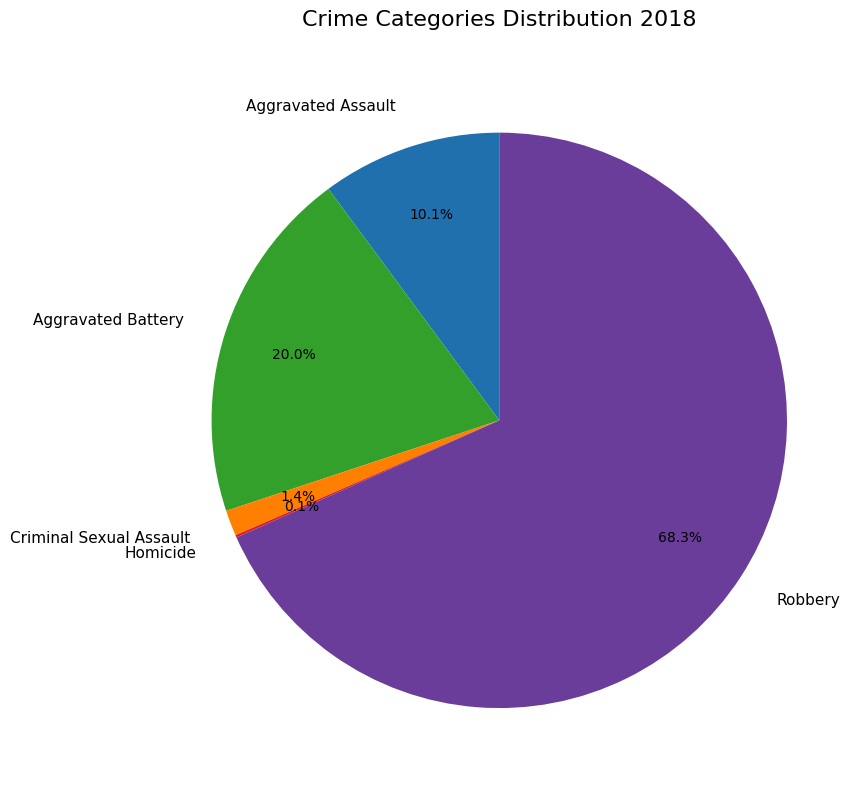

Which category has the biggest portion of the pie?

Robbery